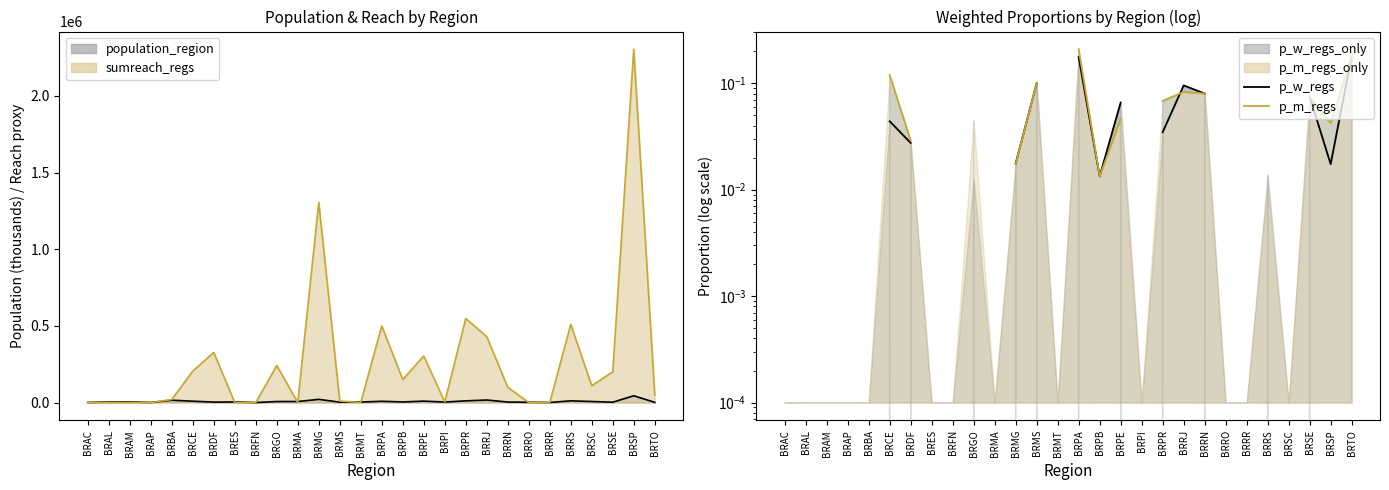

Where is the first local maximum for population_region_line?

BRAM